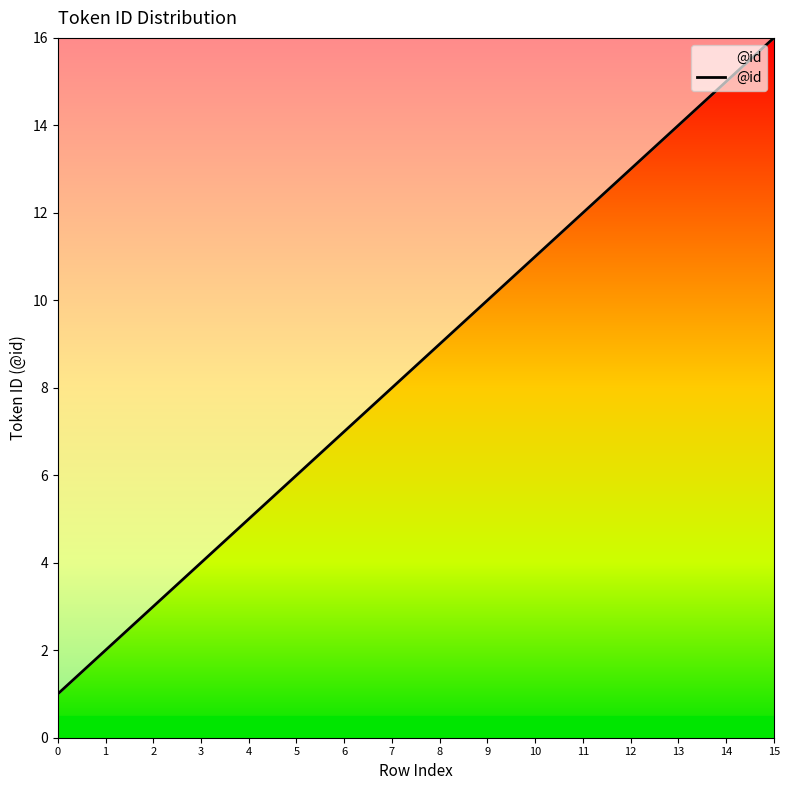

What is the difference between the maximum and minimum values?

15